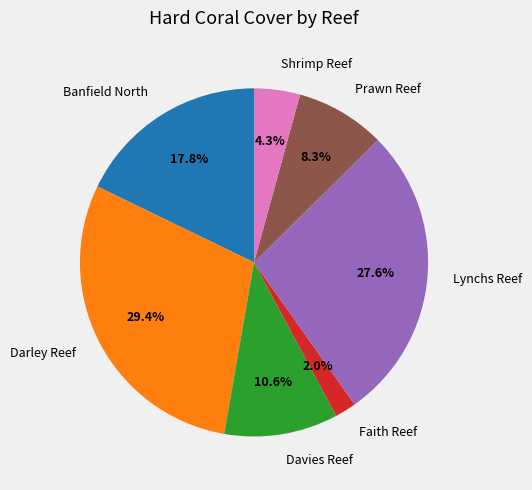

Which slice is the smallest?

Faith Reef